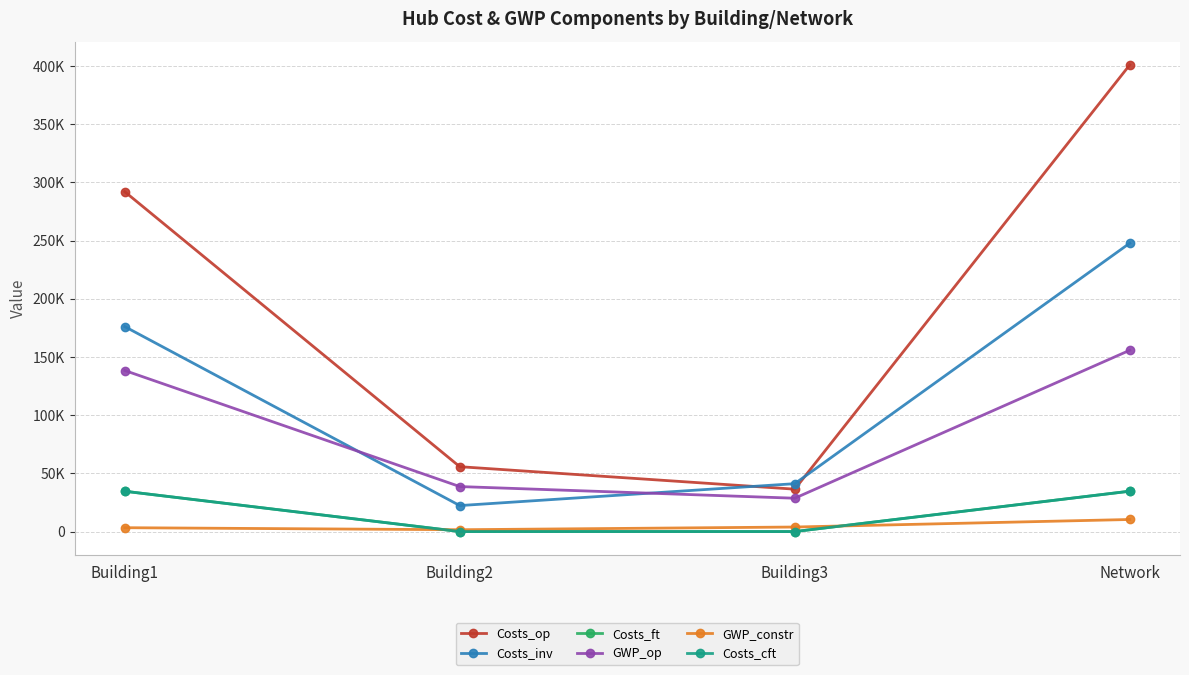

The value of Costs_cft at Building3 is 9.1. True or false?

True